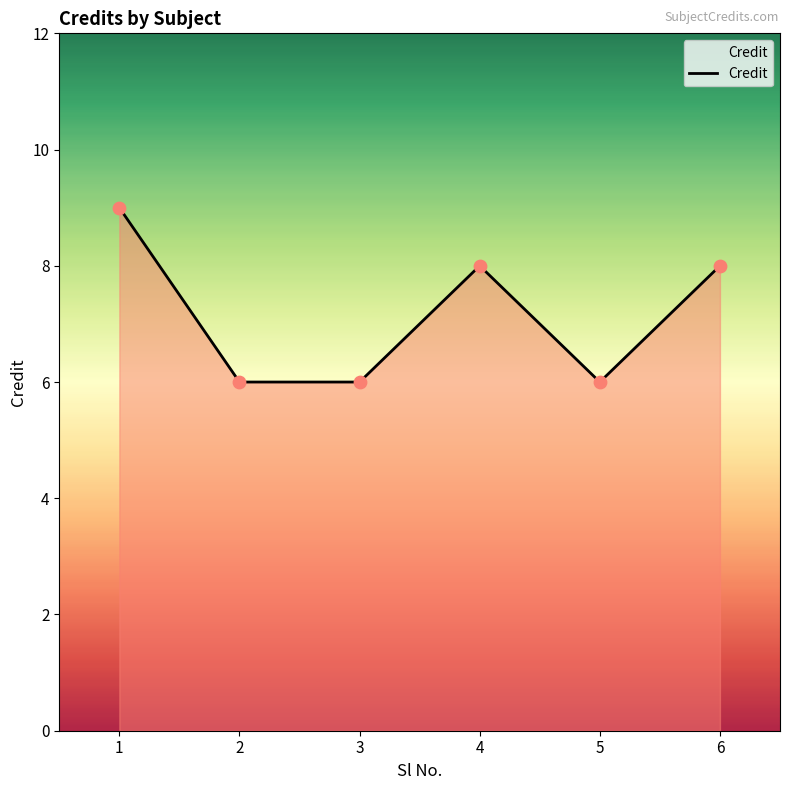

What is the ratio of the value at 3 to the value at 1?

0.7